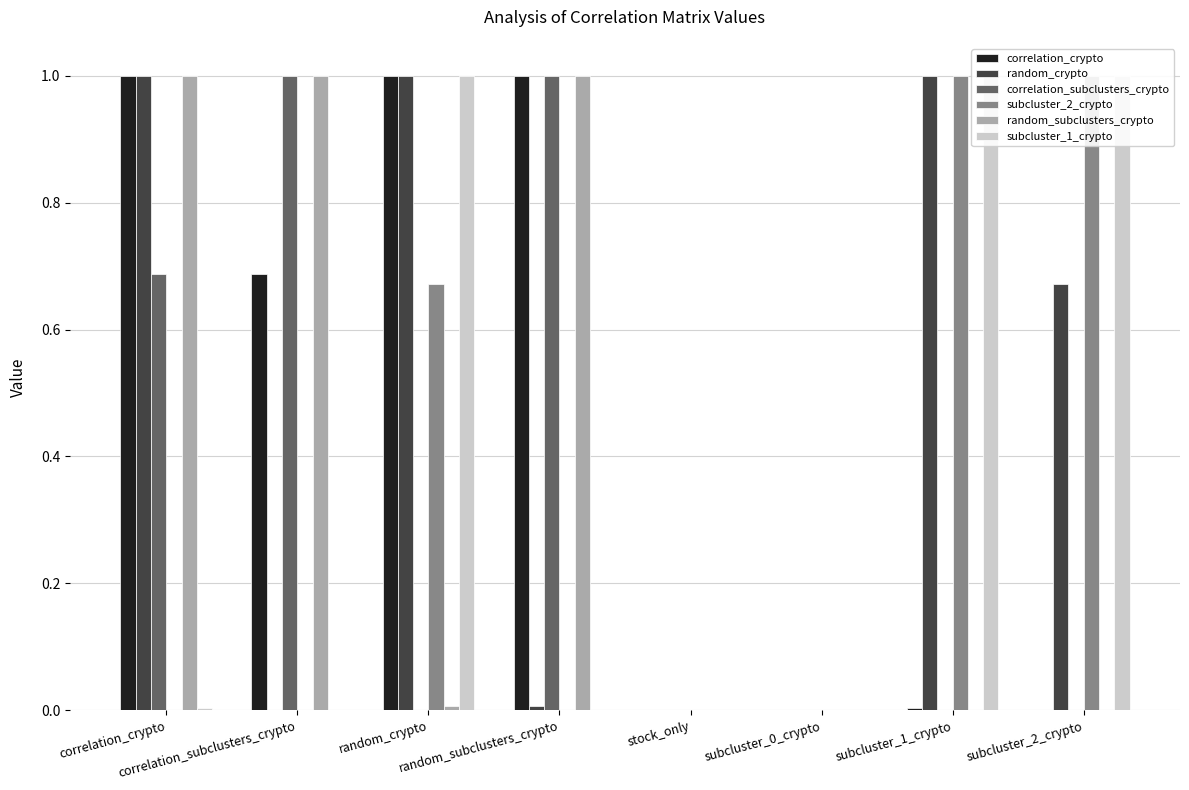

How many series are shown in this chart?

6